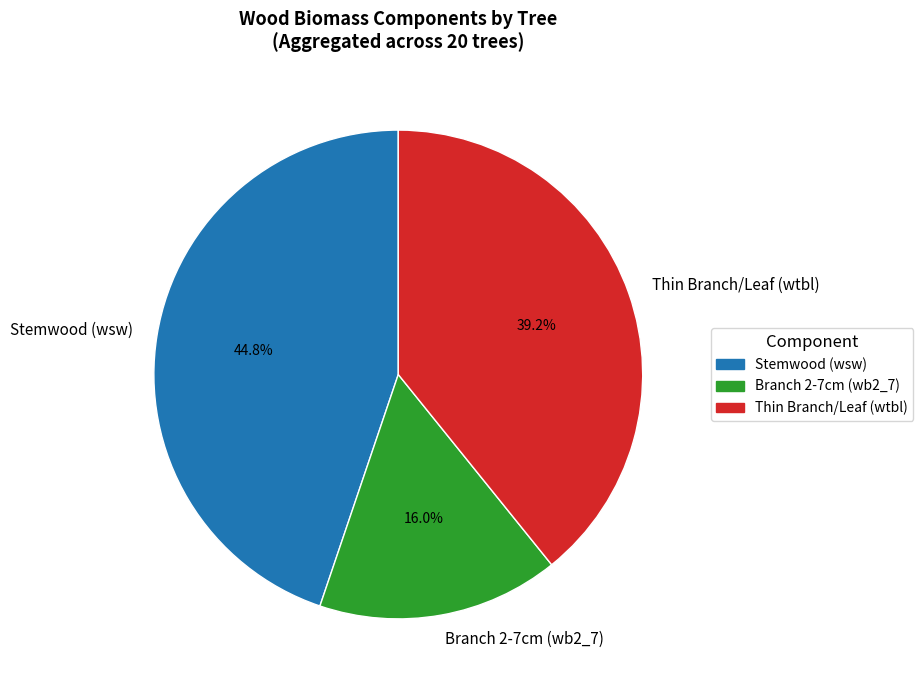

Which category has the smallest portion of the pie?

Branch 2-7cm (wb2_7)